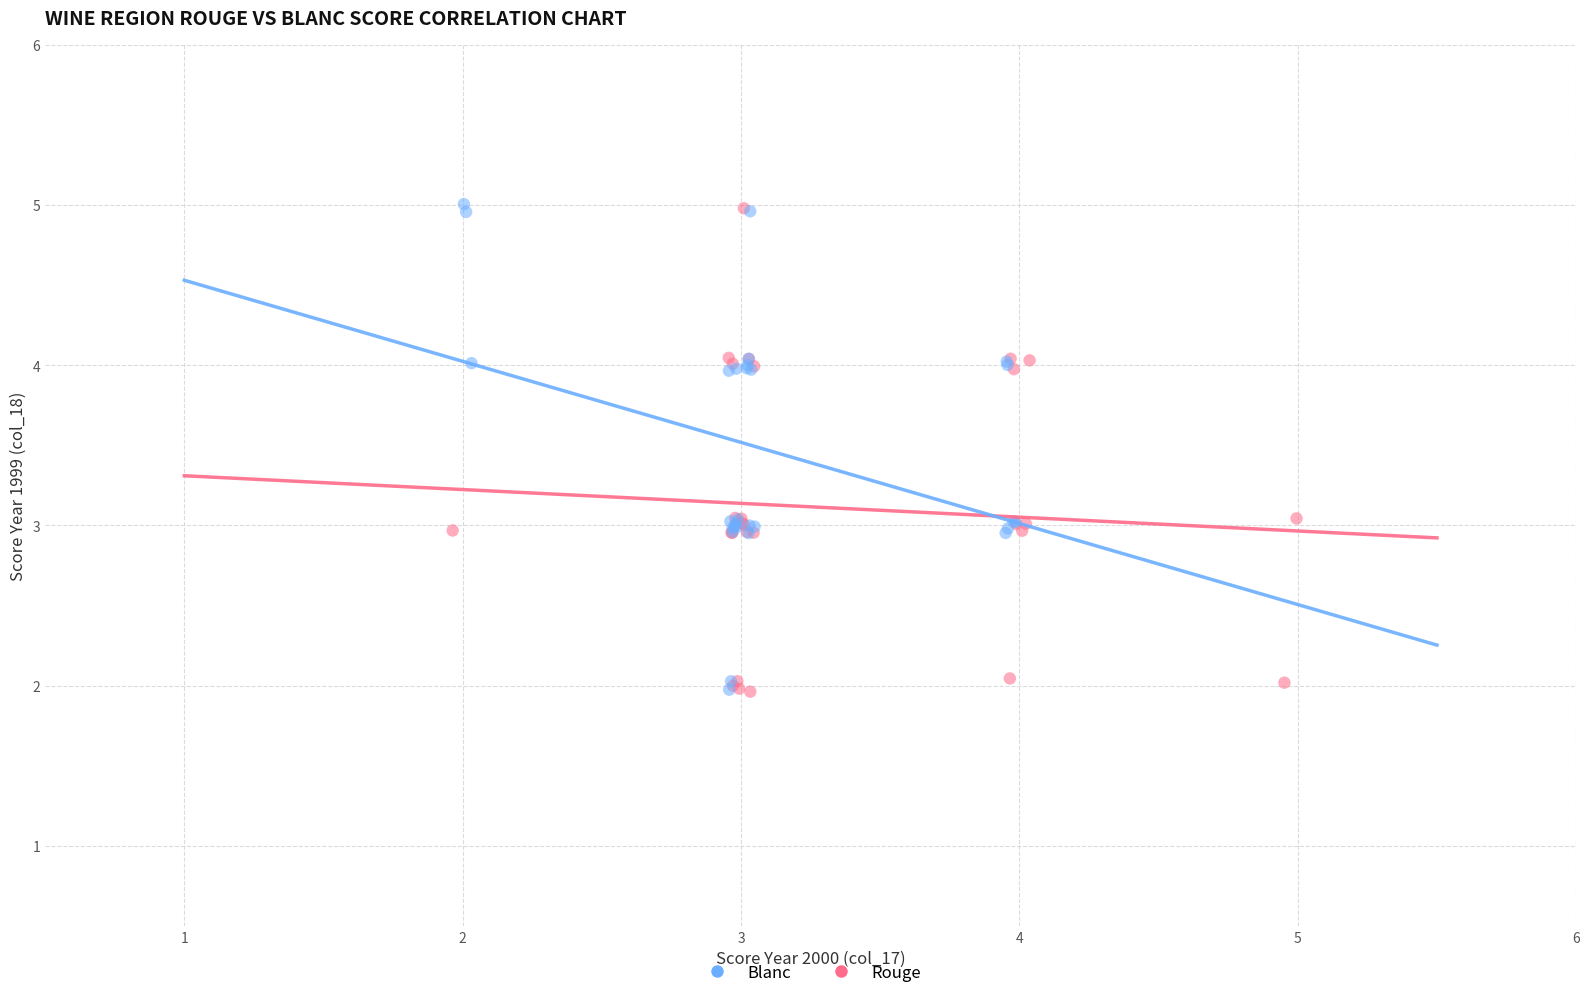

What are all the series names shown in the legend?

Blanc, Rouge